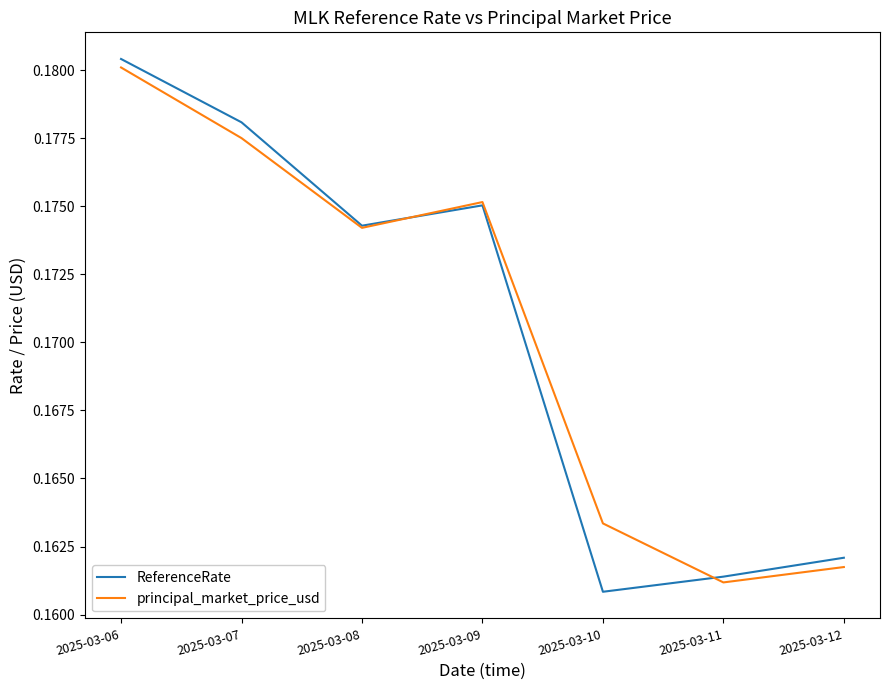

True or false: ReferenceRate has a value of 0.1 at 2025-03-07.

False